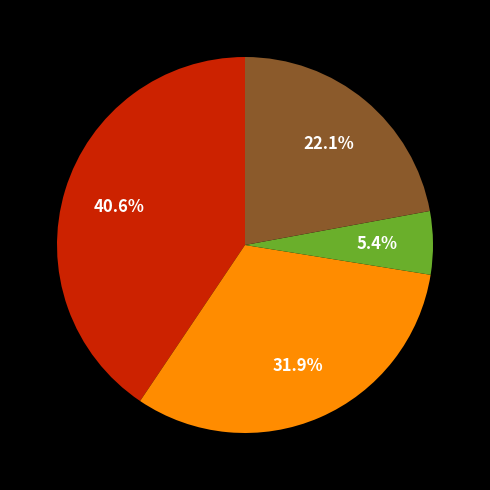

Is there a majority slice in this chart?

No